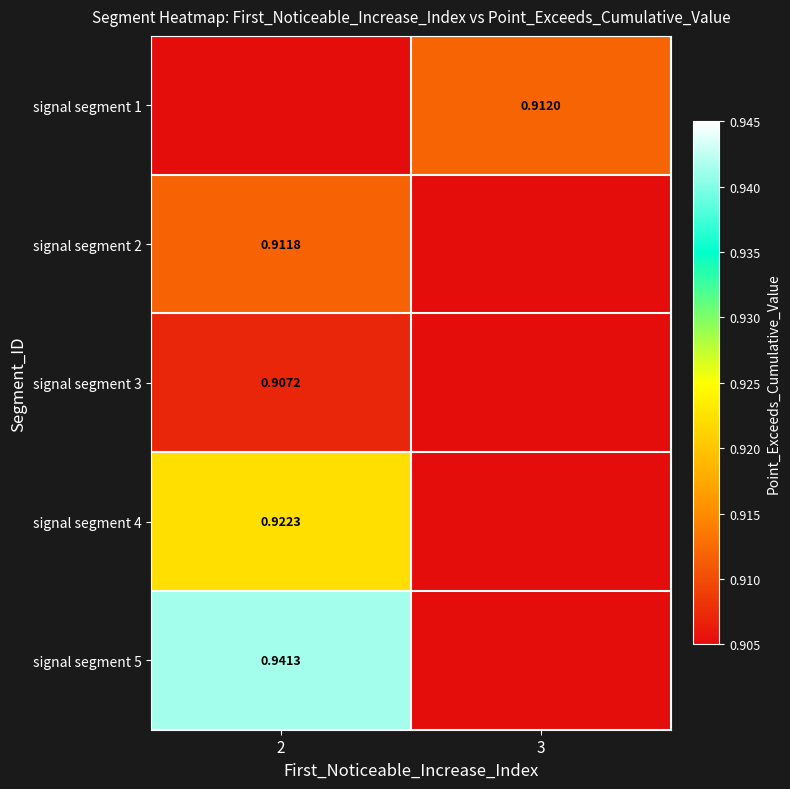

Which has a higher value, 2 or 3?

3